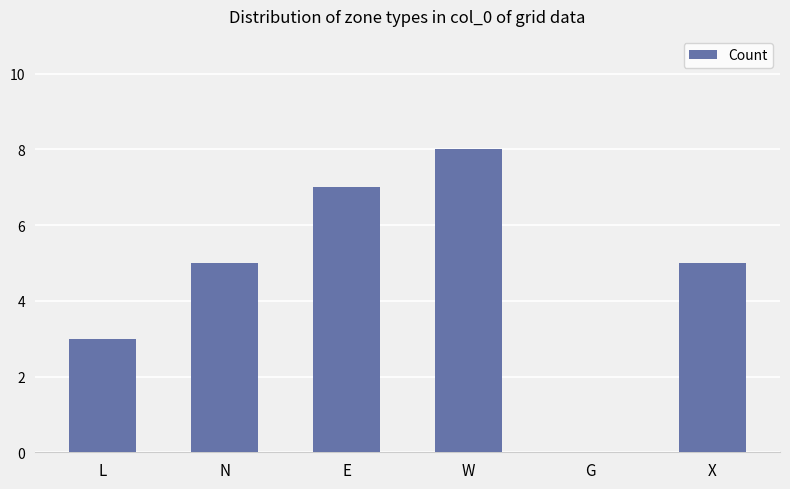

How many positive values are there?

5